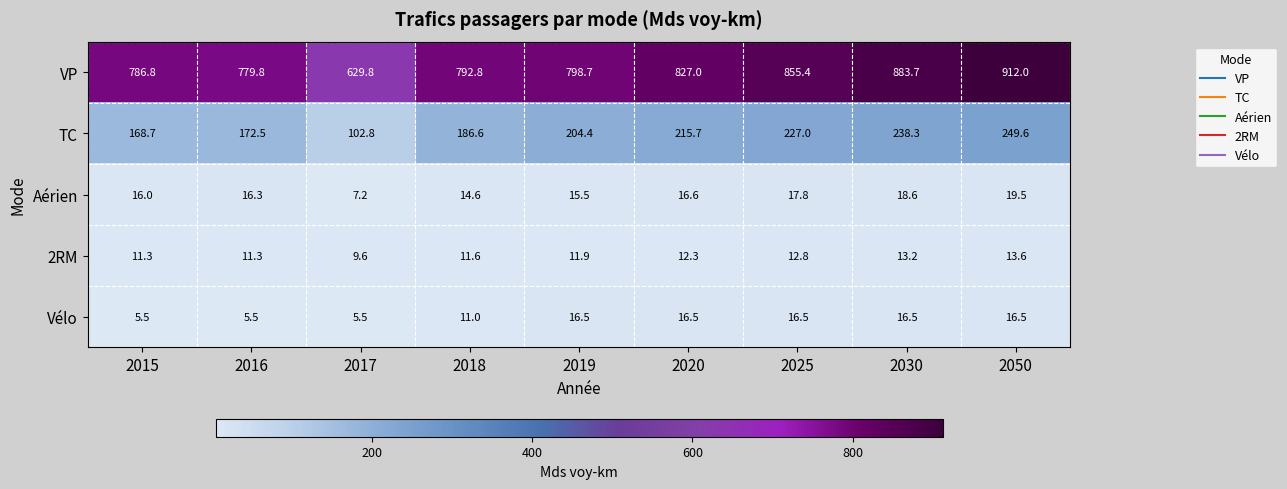

At how many categories does at least one series exceed 665?

8